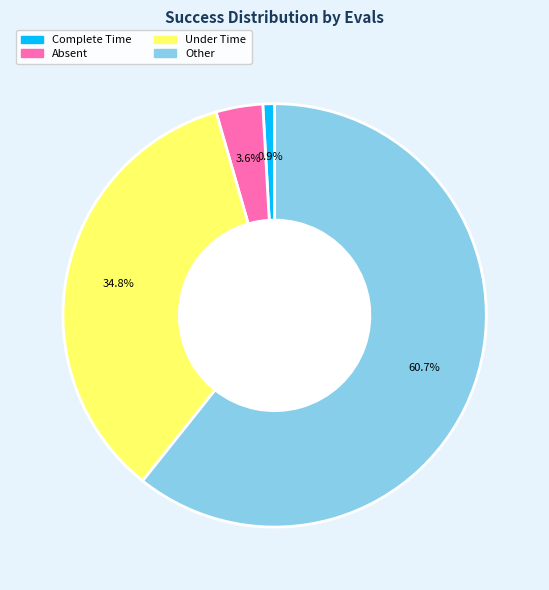

Rank the categories by value from highest to lowest.

Other, Under Time, Absent, Complete Time